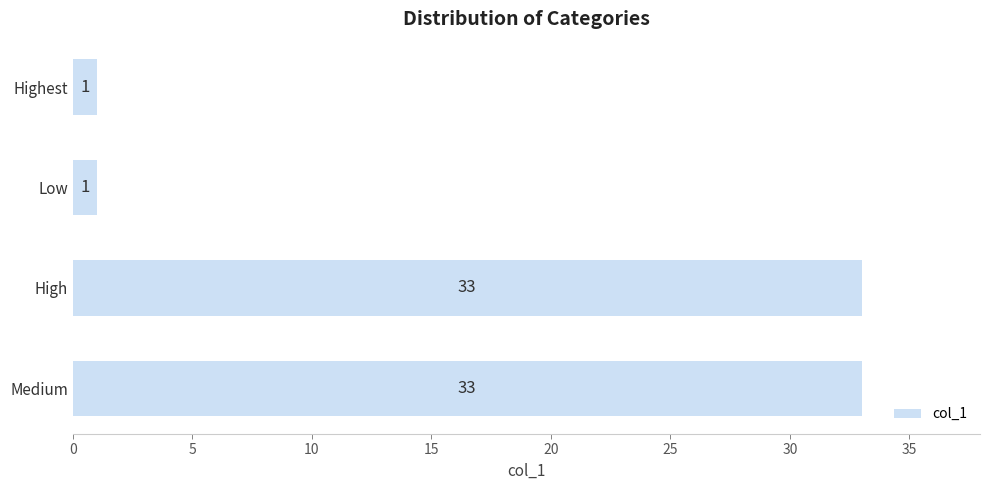

What is the approximate value at Medium, to the nearest 5?

35